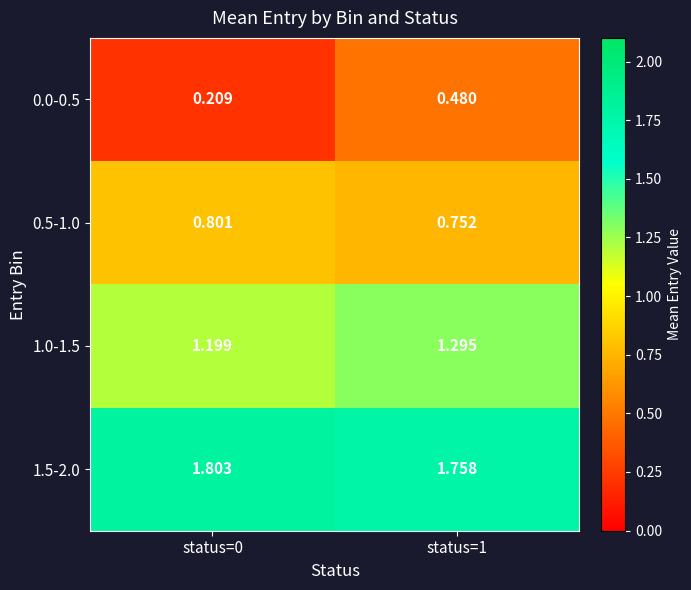

Is the value of 0.5-1.0 at status=1 greater than the value of 1.5-2.0 at status=1?

No